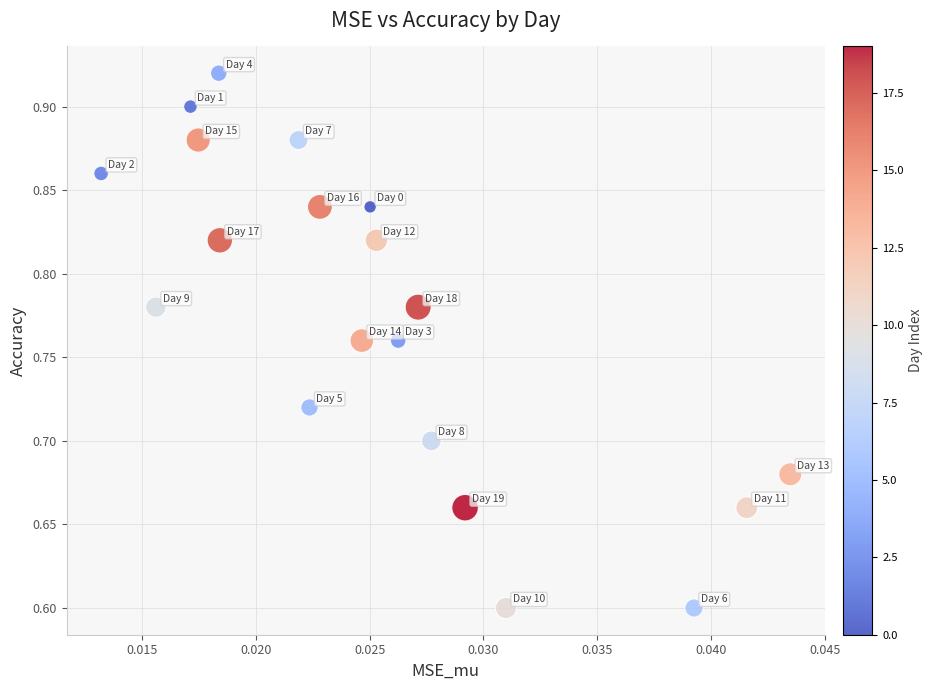

What is the range of Y values (max minus min)?

0.3